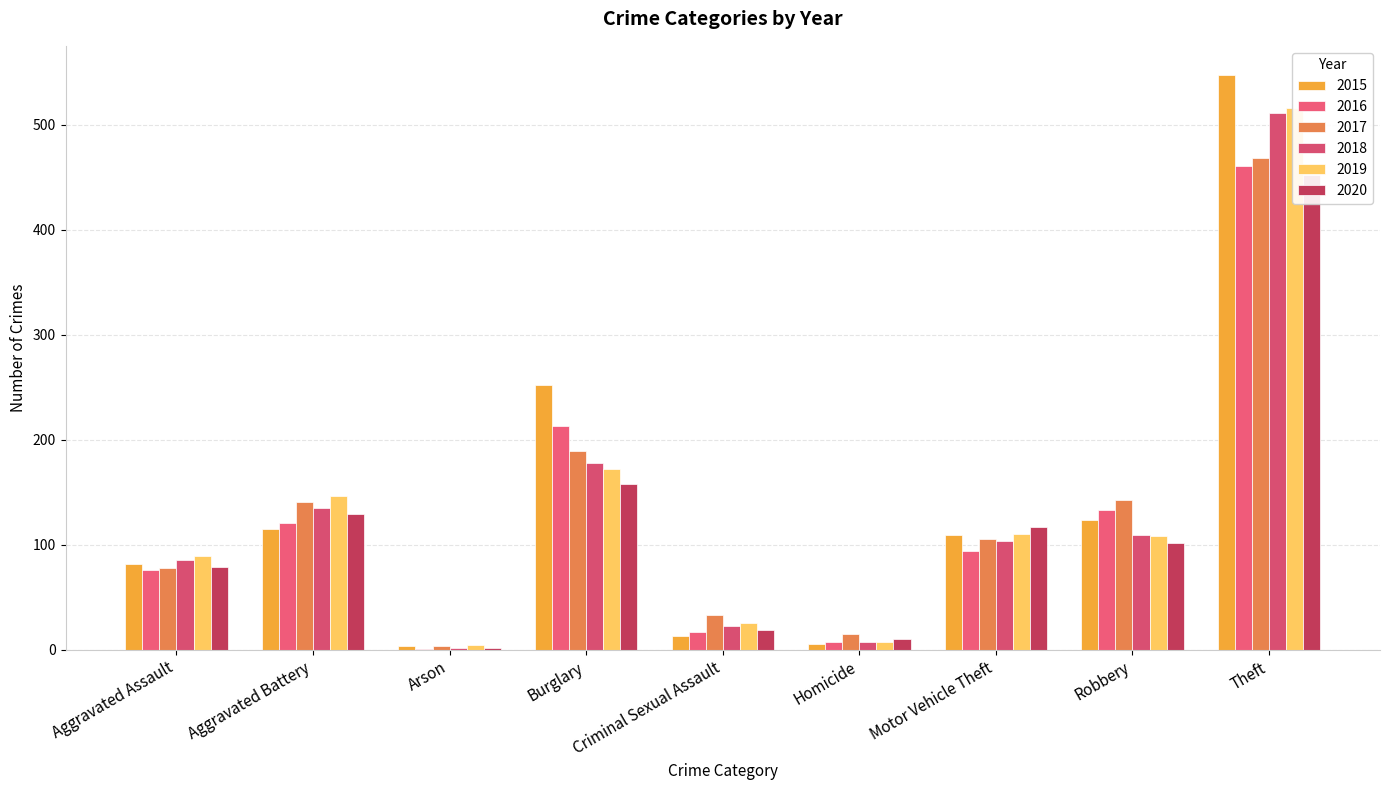

Does the chart contain stacked bars?

No